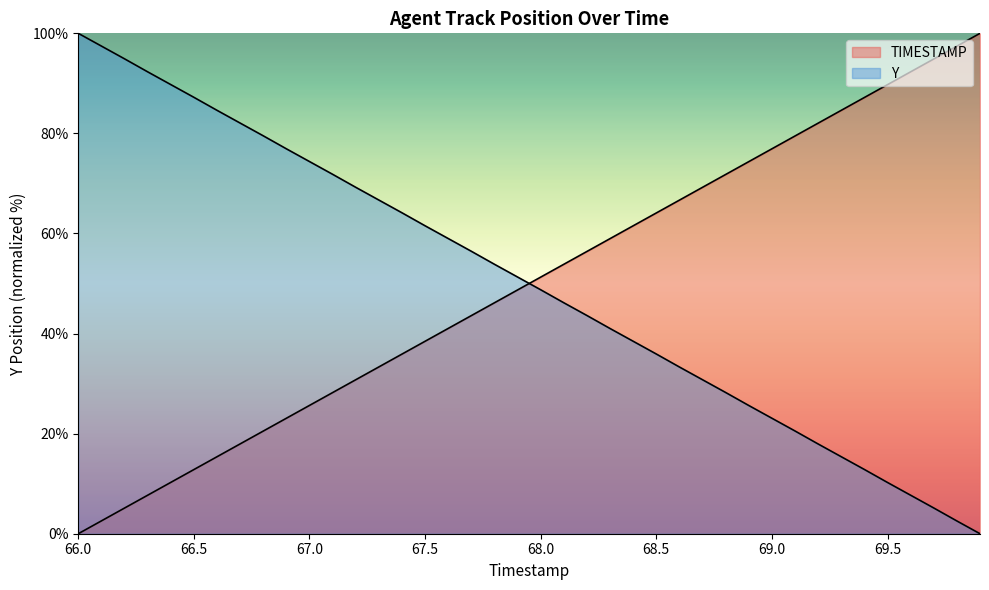

What is the approximate value of Y at 66.8?

79.5